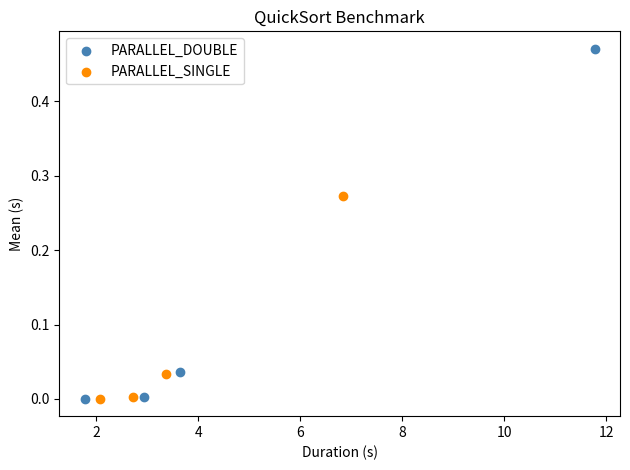

Which series contains the highest Y value?

PARALLEL_DOUBLE